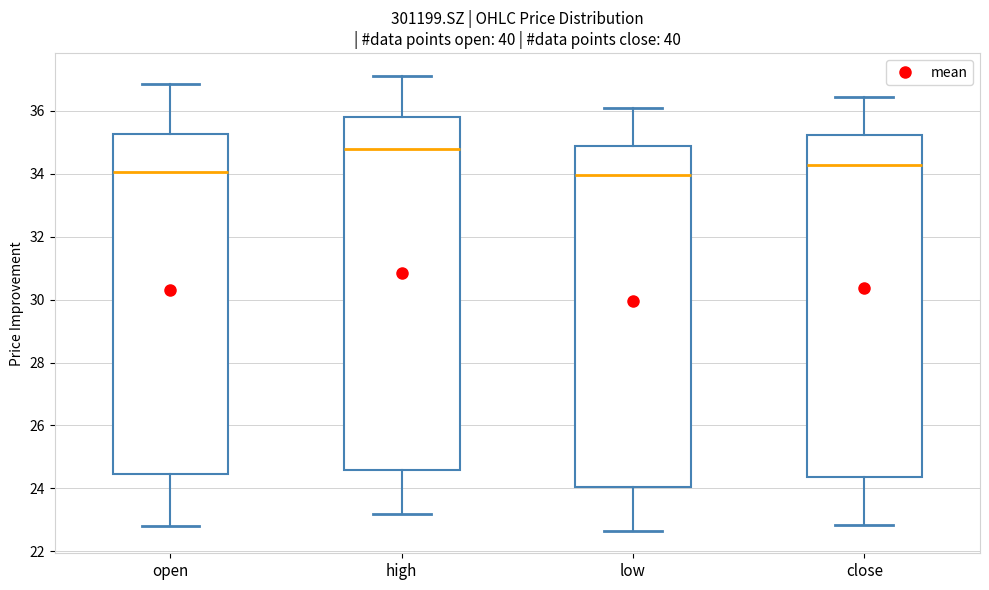

Reading left to right, transcribe this box plot: for each box, give where its median line is, the range the box spans, and where its two whiskers end, as read against the y-axis. The values are not printed on the chart, so give them approximately, as read against the axis.

open: median 34.0, box 24.4 to 35.2, whiskers 22.8 to 36.8
high: median 34.8, box 24.6 to 35.8, whiskers 23.2 to 37.2
low: median 34.0, box 24.0 to 34.8, whiskers 22.6 to 36.2
close: median 34.2, box 24.4 to 35.2, whiskers 22.8 to 36.4